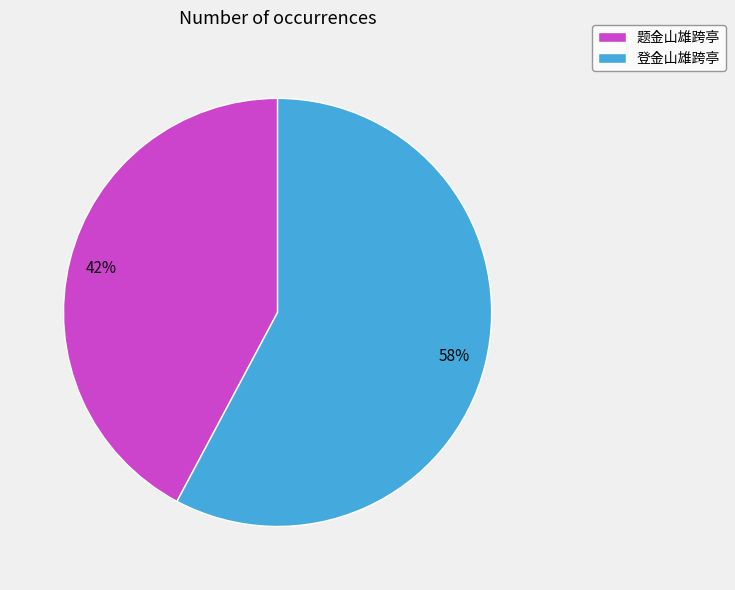

What is the largest slice in the pie chart?

登金山雄跨亭